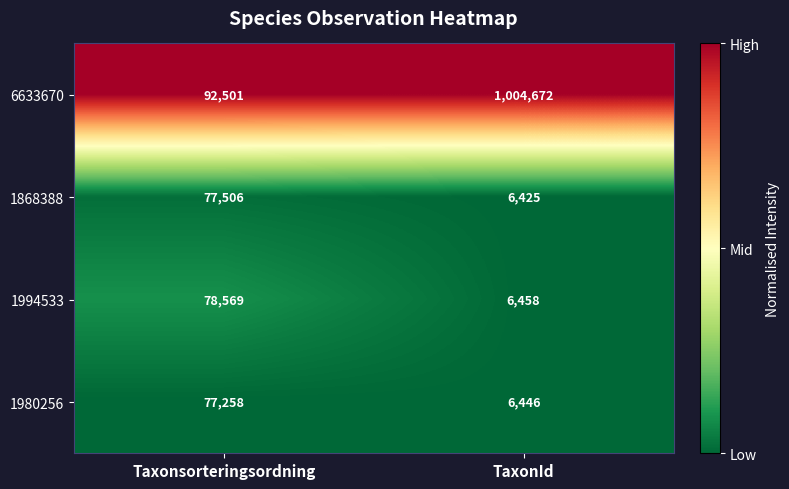

Which series changed the most between Taxonsorteringsordning and TaxonId?

6633670